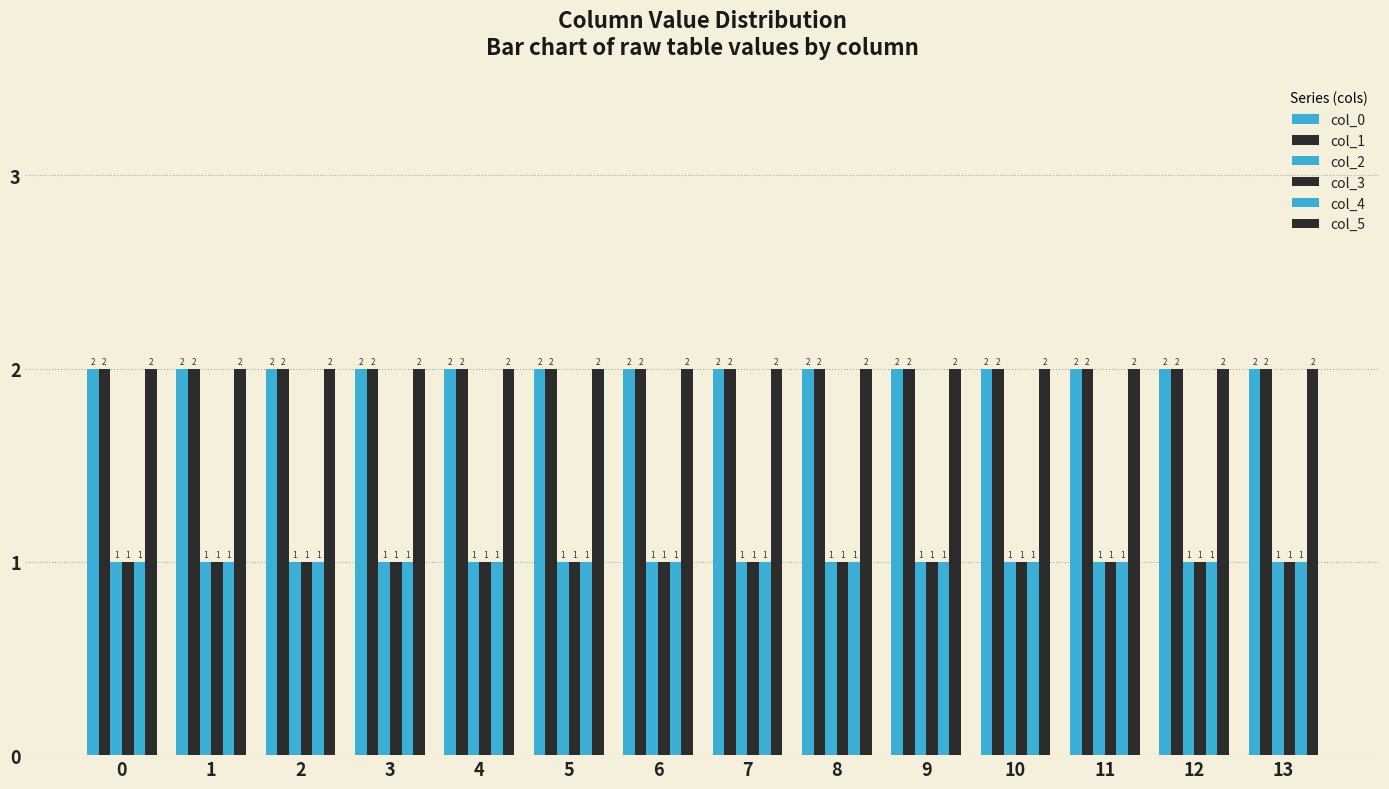

How many groups of bars are there?

14